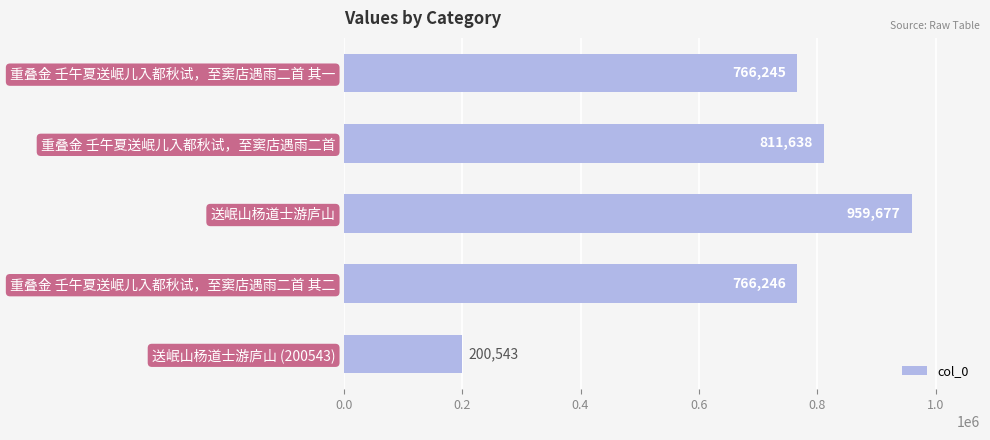

What is the difference between the values at 重叠金 壬午夏送岷儿入都秋试，至窦店遇雨二首 其二 and 送岷山杨道士游庐山?

193431